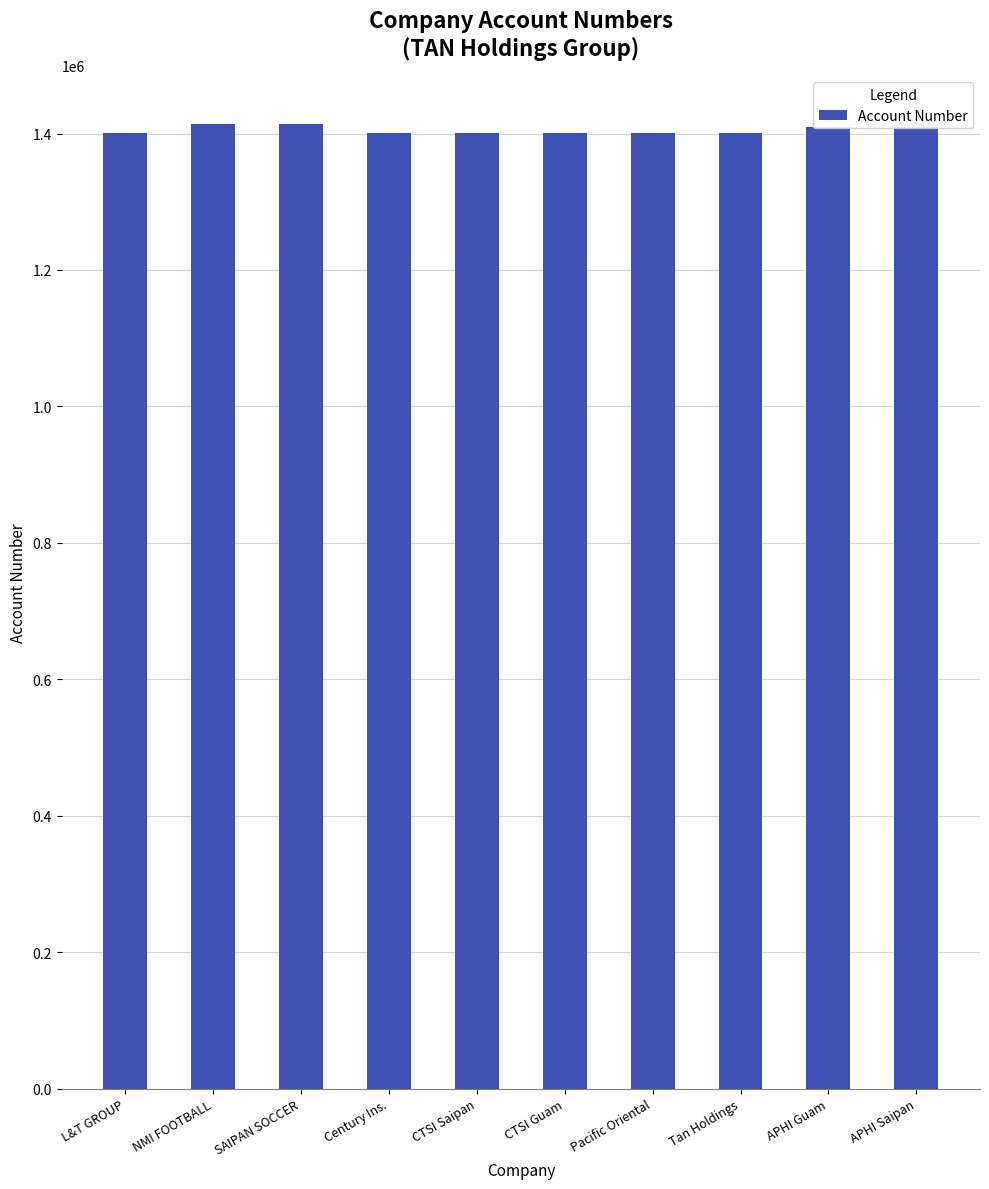

At which label does the data first exceed 1401497?

NMI FOOTBALL